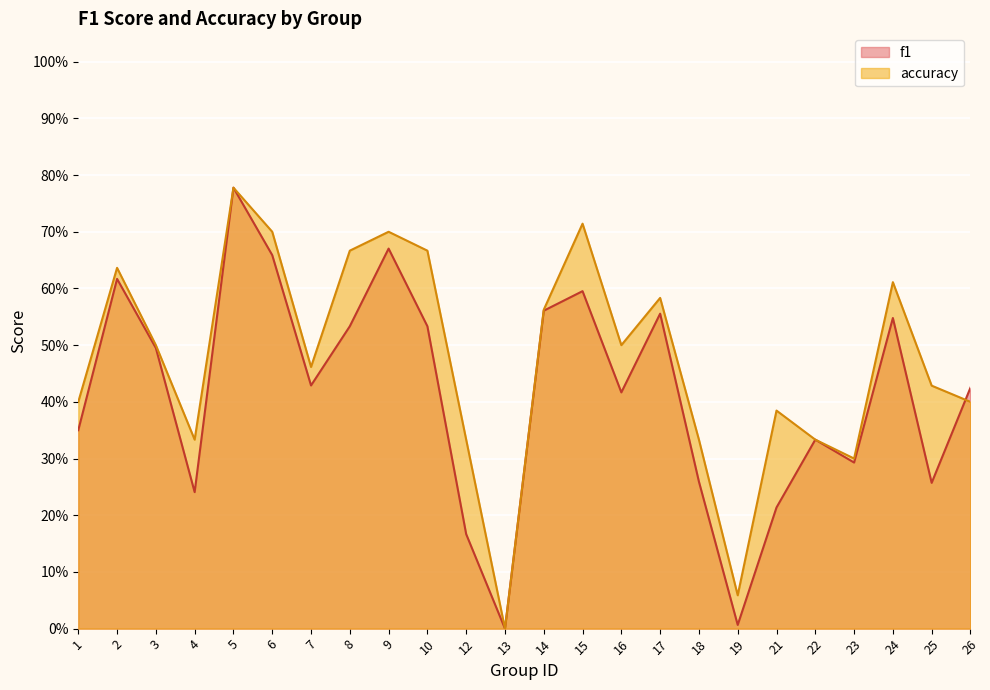

True or false: accuracy has more than 1 interior local peaks.

True